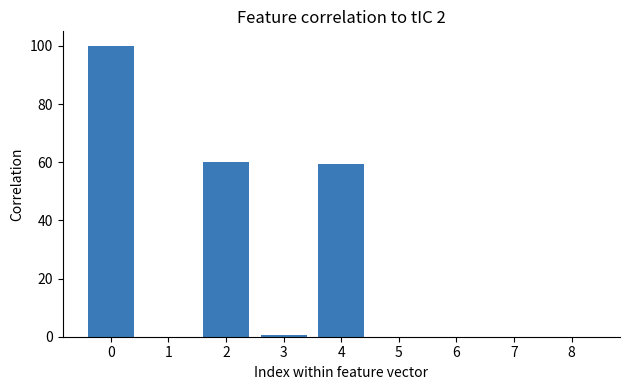

Is it true that the value at 4 is 59.5?

True